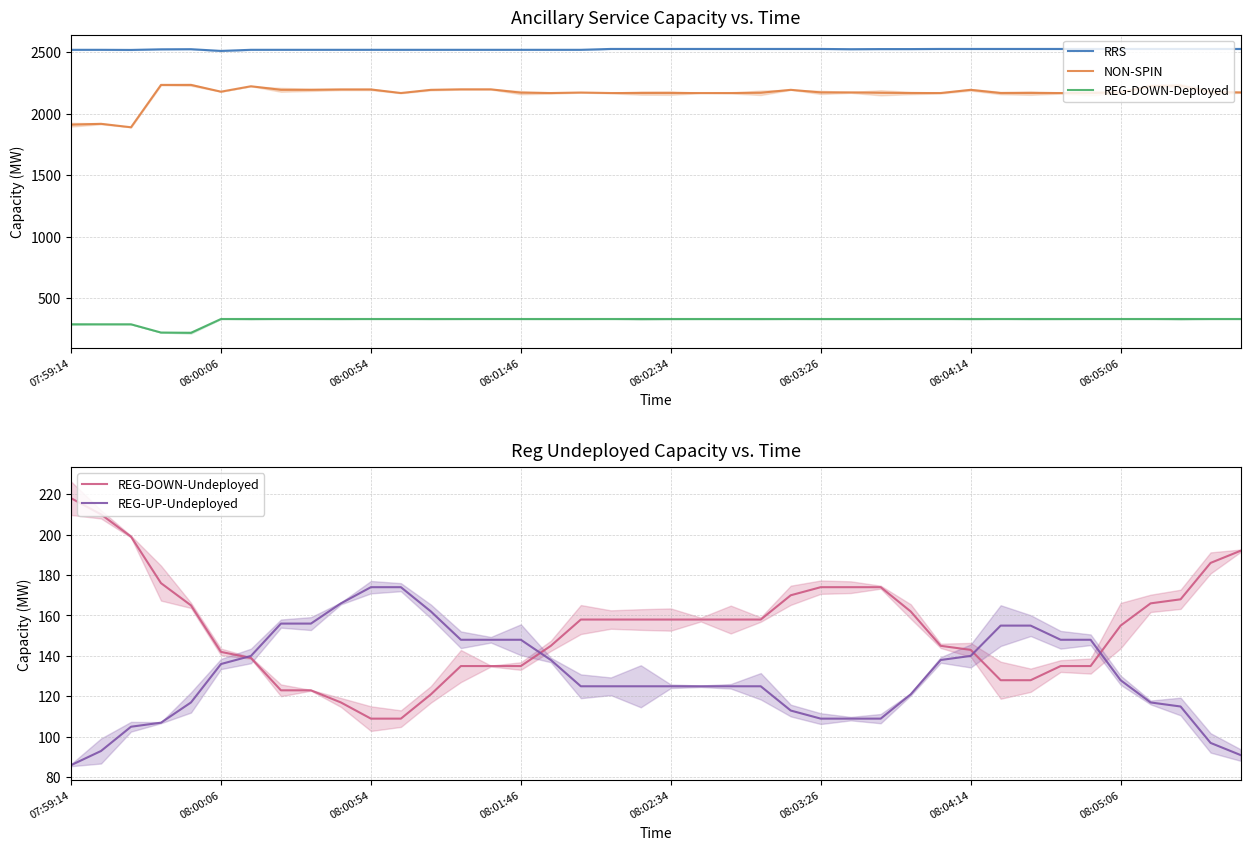

What is the difference between the REG-UP-Undeployed values at 19 and 26?

16